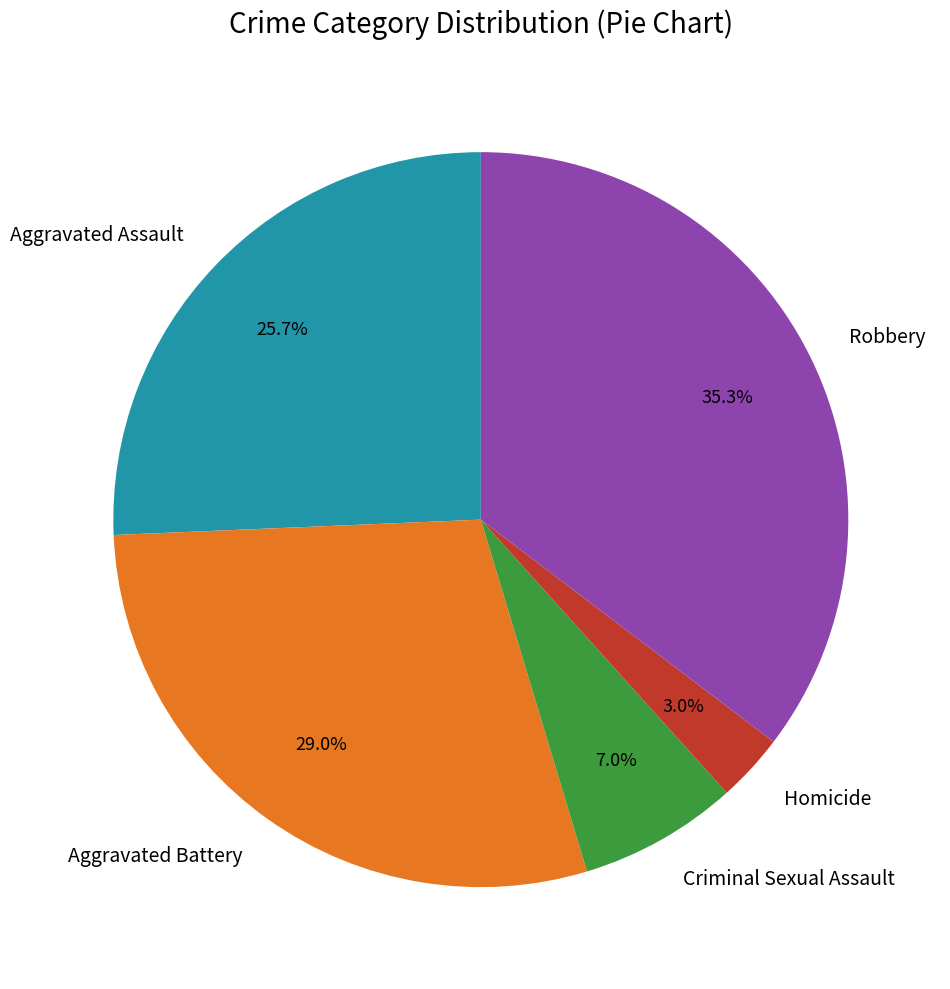

Which category has the smallest portion of the pie?

Homicide